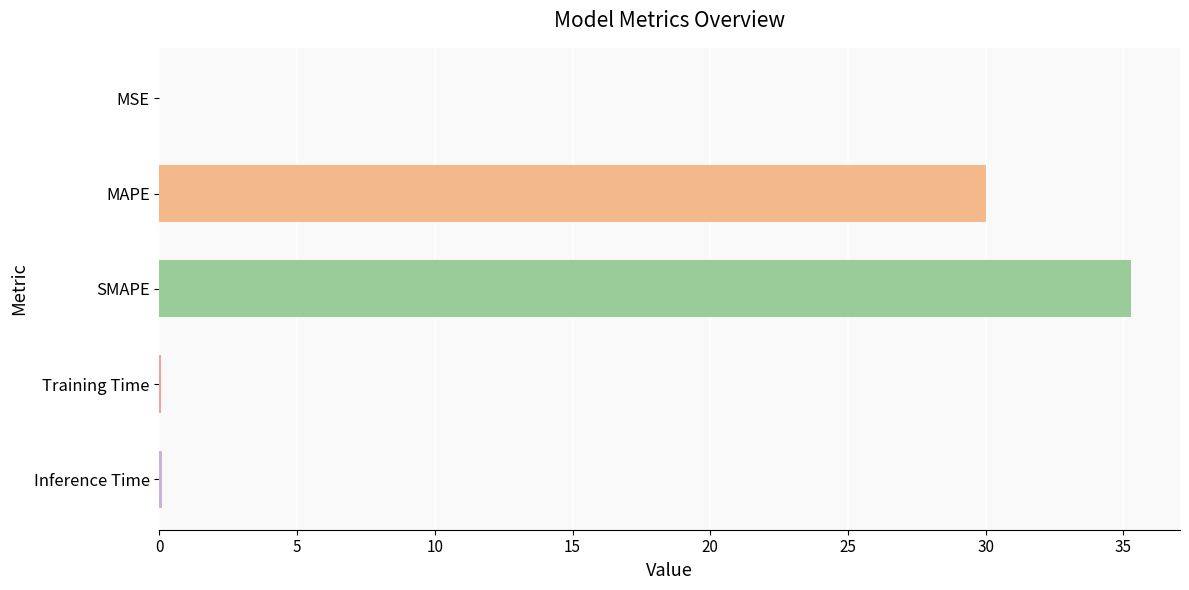

Which label corresponds to the largest value in the chart?

SMAPE